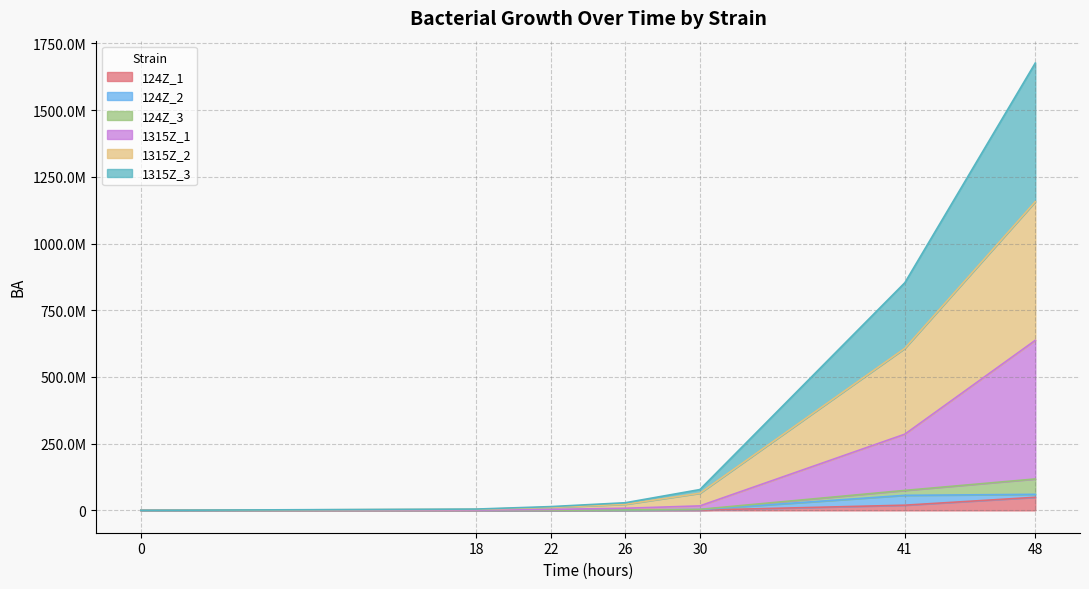

What is the maximum value shown in the chart?

1676427444.8